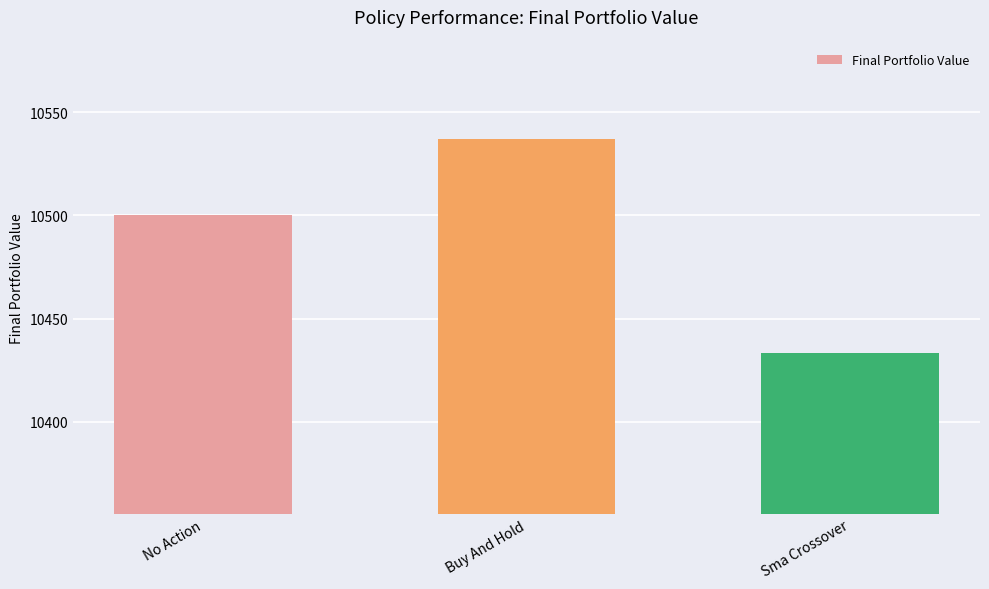

Rank the categories by value from lowest to highest.

Sma Crossover, No Action, Buy And Hold